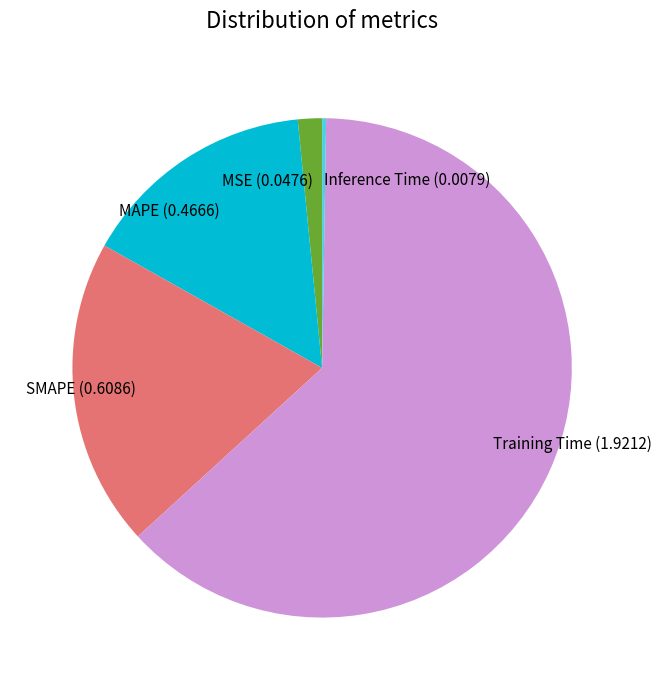

Between MAPE (0.4666) and MSE (0.0476), which is larger?

MAPE (0.4666)